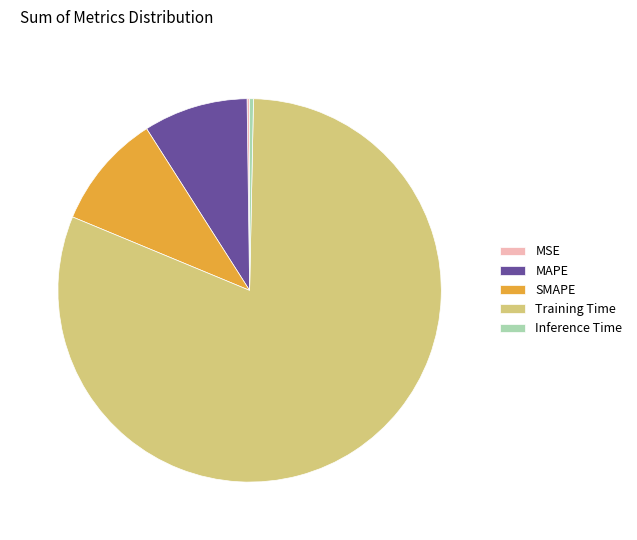

Combined, do Training Time and SMAPE account for over 50%?

Yes